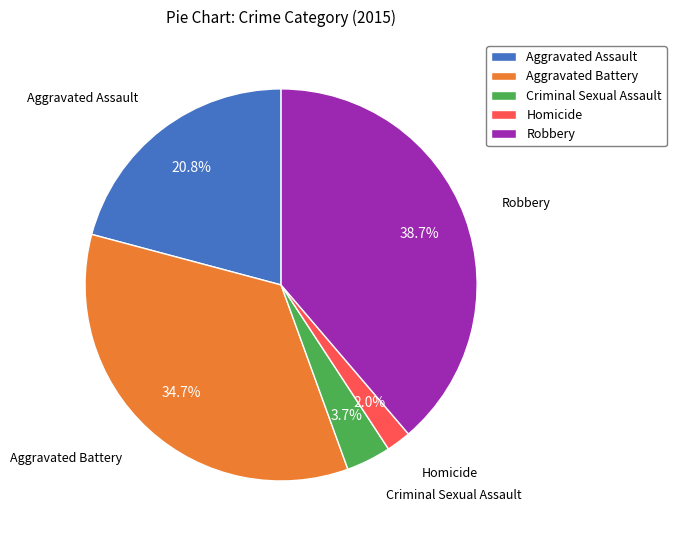

Rank the categories by value from highest to lowest.

Robbery, Aggravated Battery, Aggravated Assault, Criminal Sexual Assault, Homicide